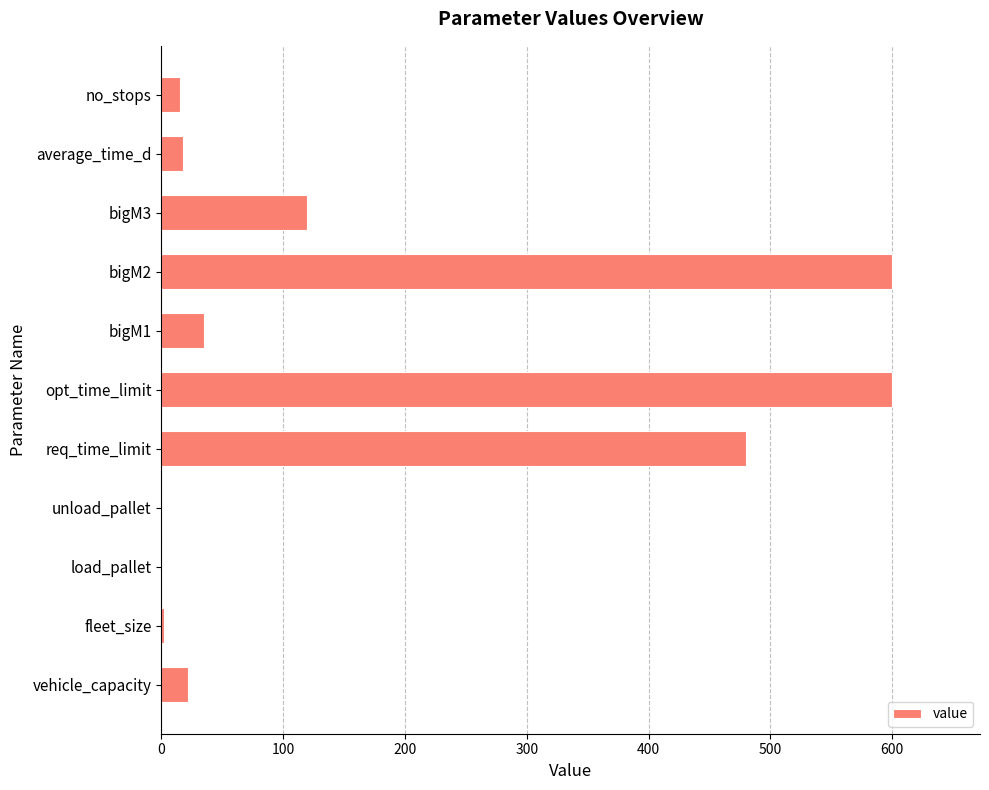

What is the approximate value at vehicle_capacity?

22.0